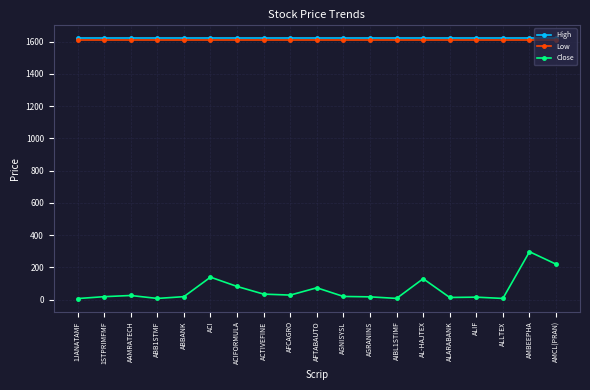

What is the smallest value displayed?

6.2